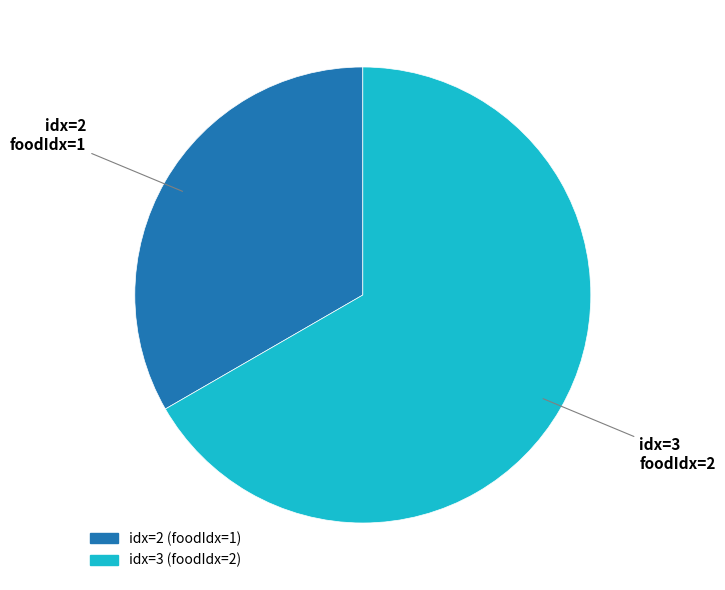

Does any single category account for the majority?

Yes